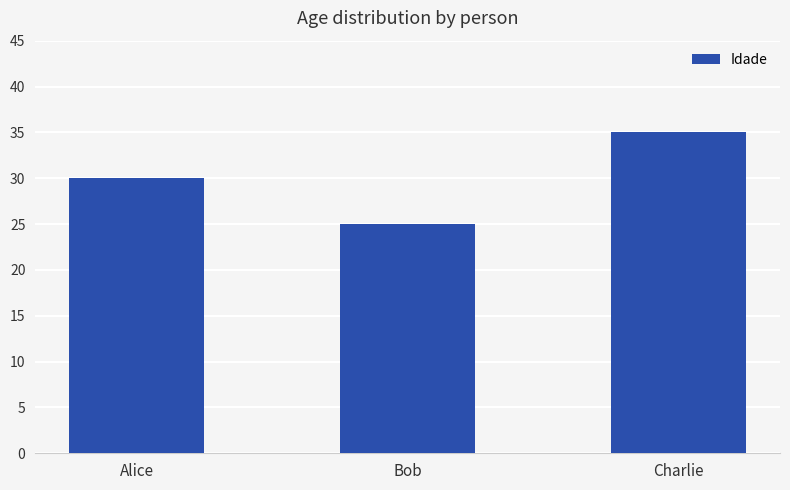

What is the label of the 2nd bar from the left?

Bob